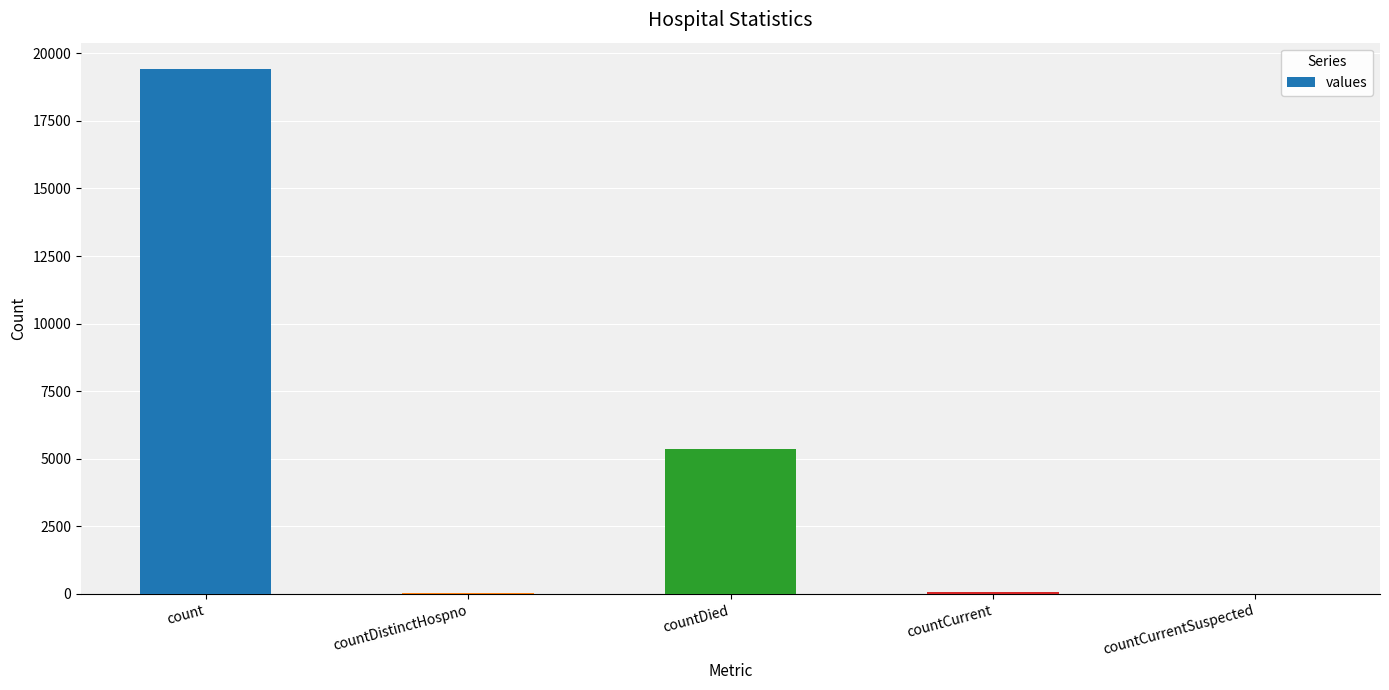

What is the difference between the values at countCurrent and countDied?

5297